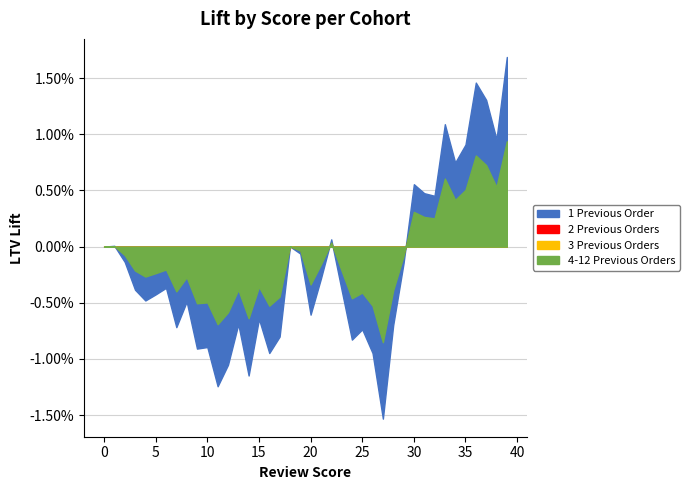

Which label corresponds to the smallest value in the chart?

27